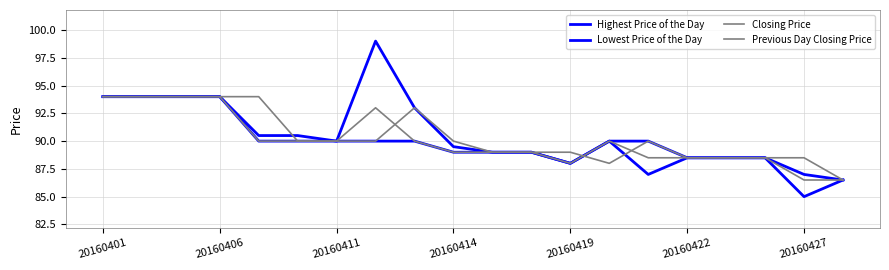

Reading left to right, what are all the values shown in this chart?

Highest Price of the Day: 94.0	94.0	94.0	94.0	90.5	90.5	90.0	99.0	93.0	89.5	89.0	89.0	88.0	90.0	90.0	88.5	88.5	88.5	87.0	86.5
Lowest Price of the Day: 94.0	94.0	94.0	94.0	90.0	90.0	90.0	90.0	90.0	89.0	89.0	89.0	88.0	90.0	87.0	88.5	88.5	88.5	85.0	86.5
Closing Price: 94.0	94.0	94.0	94.0	90.0	90.0	90.0	93.0	90.0	89.0	89.0	89.0	88.0	90.0	88.5	88.5	88.5	88.5	86.5	86.5
Previous Day Closing Price: 94.0	94.0	94.0	94.0	94.0	90.0	90.0	90.0	93.0	90.0	89.0	89.0	89.0	88.0	90.0	88.5	88.5	88.5	88.5	86.5